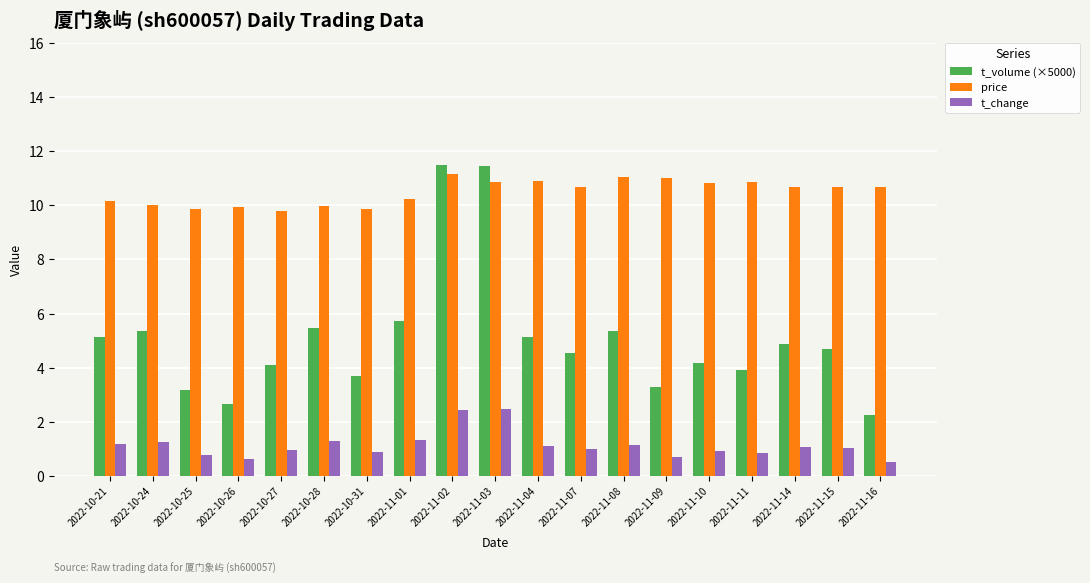

What is the approximate value of t_change at 2022-10-31?

0.9